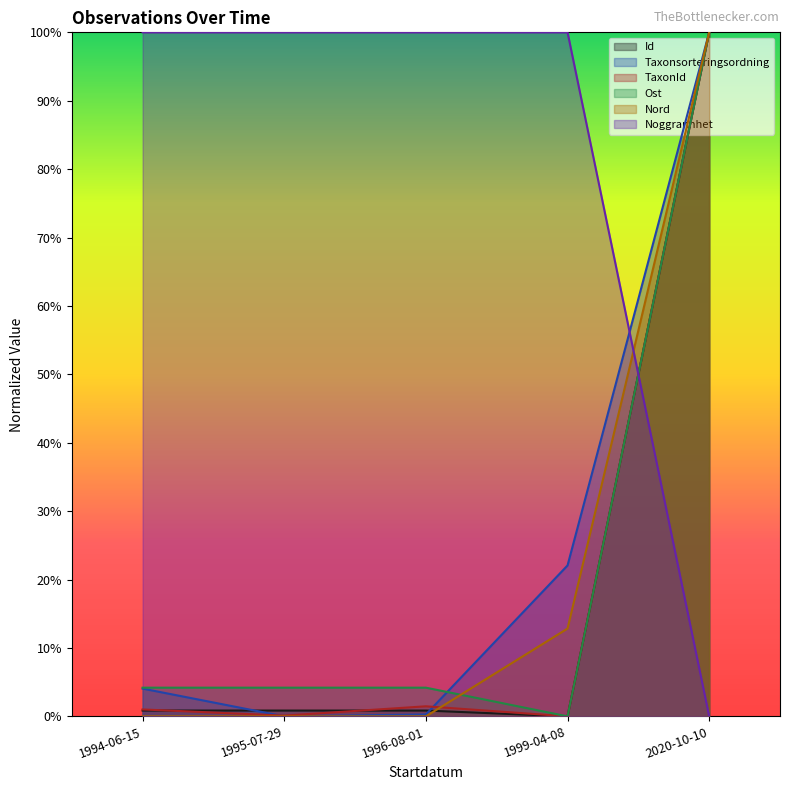

What is the maximum value for Ost?

100.0